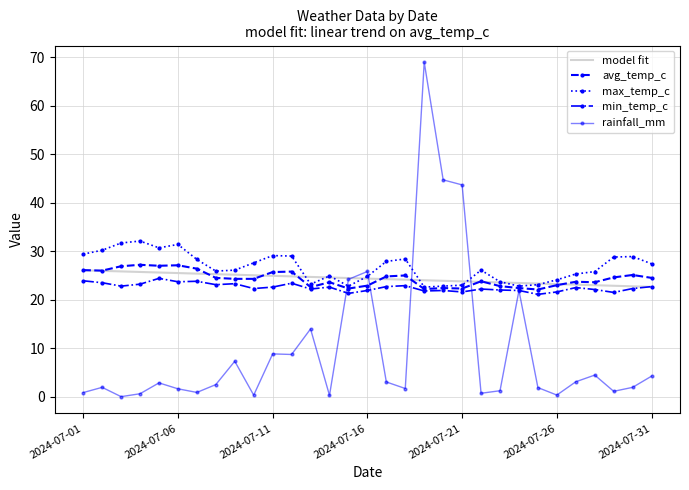

What is the minimum value for min_temp_c?

21.1